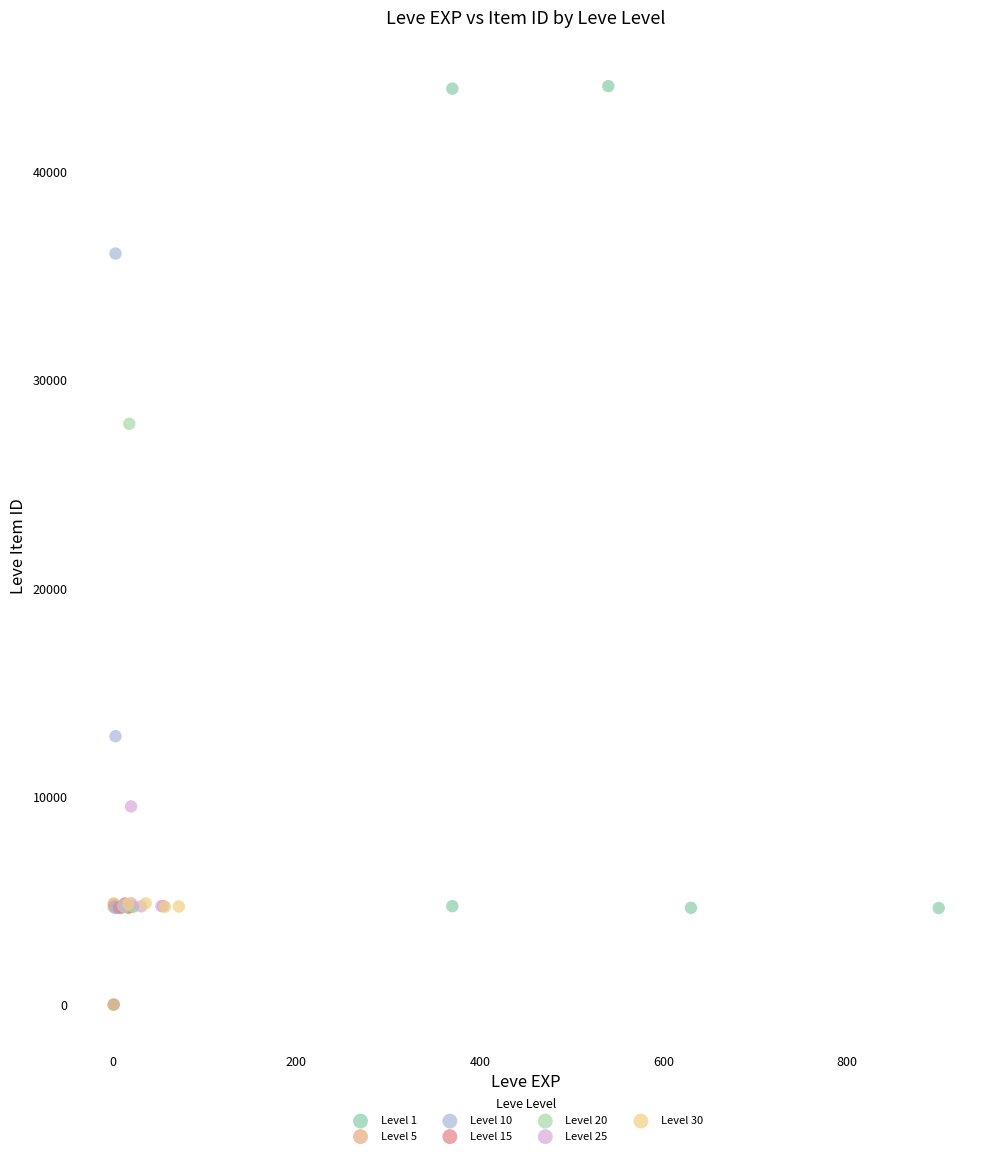

What are all the series names shown in the legend?

Level 1, Level 5, Level 10, Level 15, Level 20, Level 25, Level 30